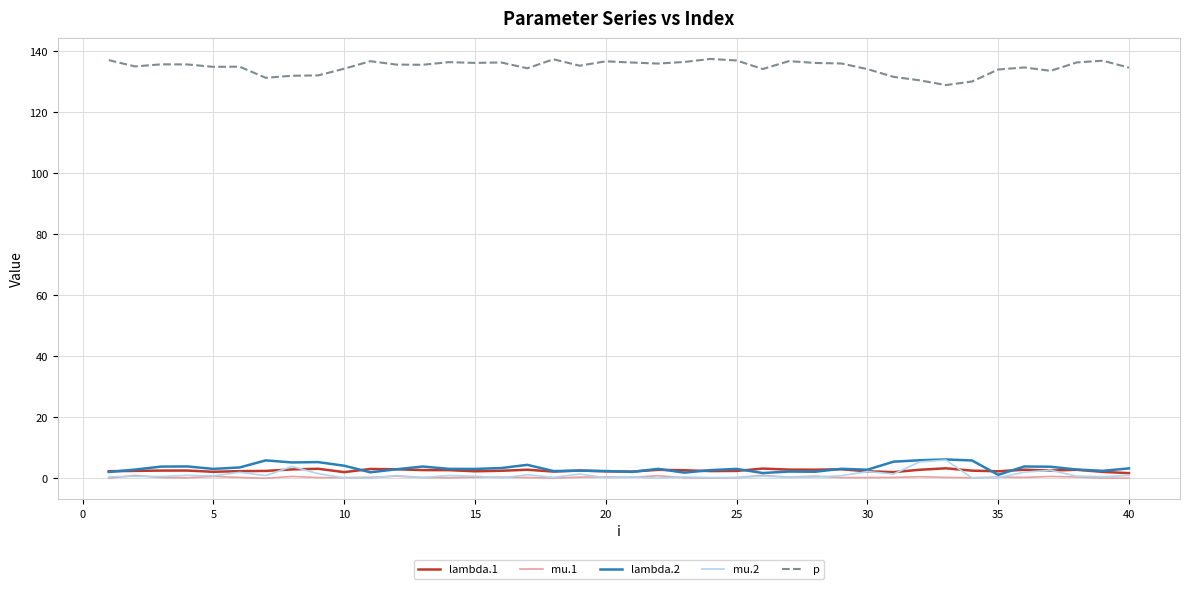

Which series has the widest spread of values?

p